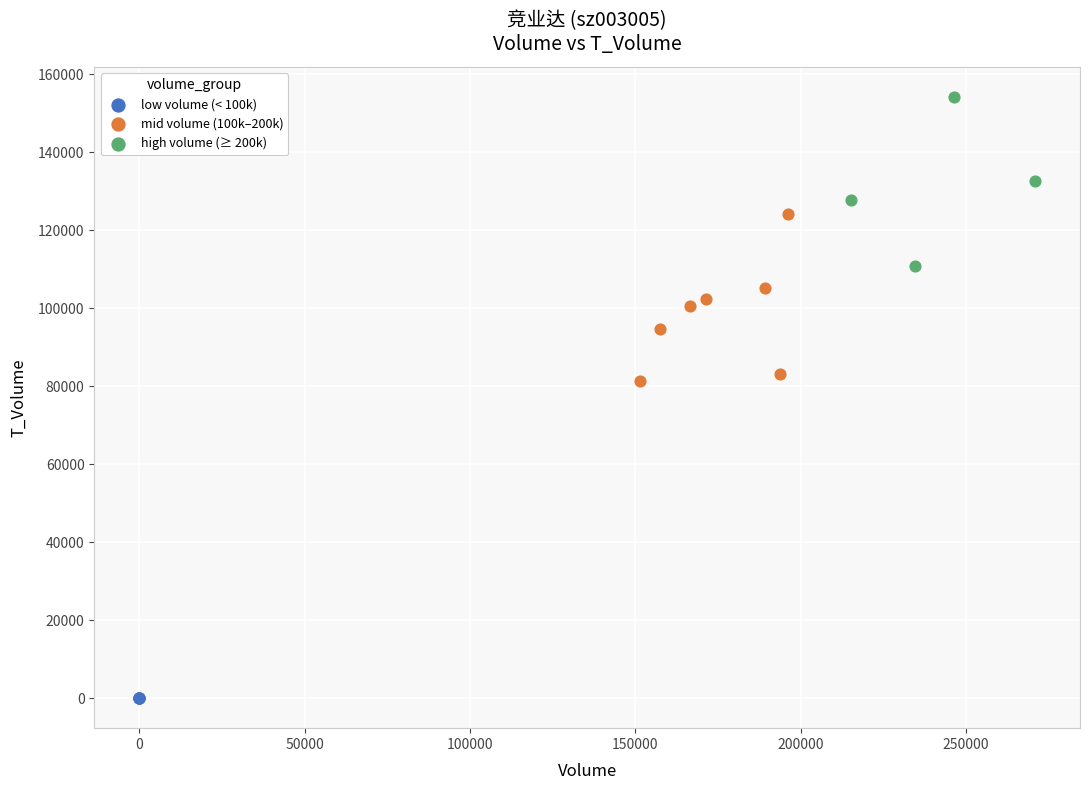

Which series contains the lowest Y value?

low volume (< 100k)